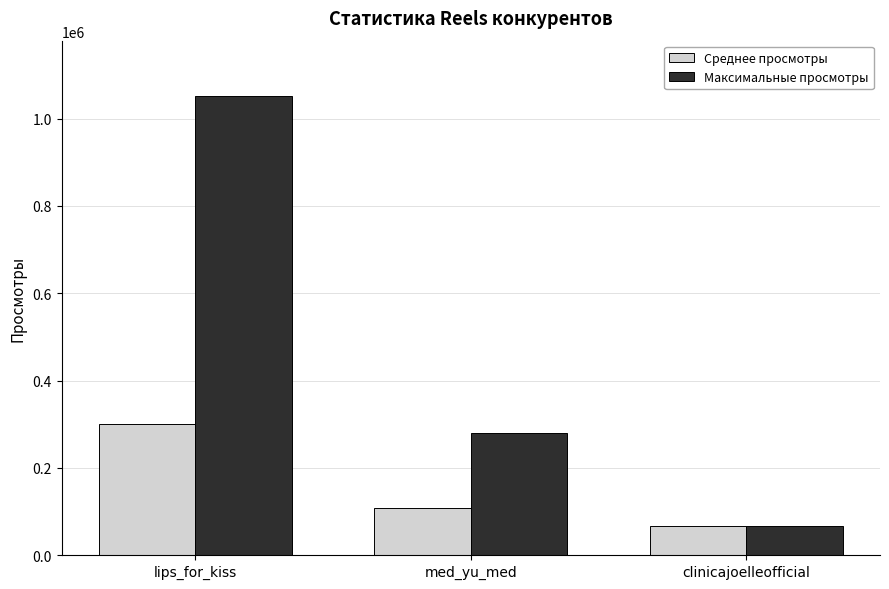

What is the spread (max minus min) of values at med_yu_med?

172876